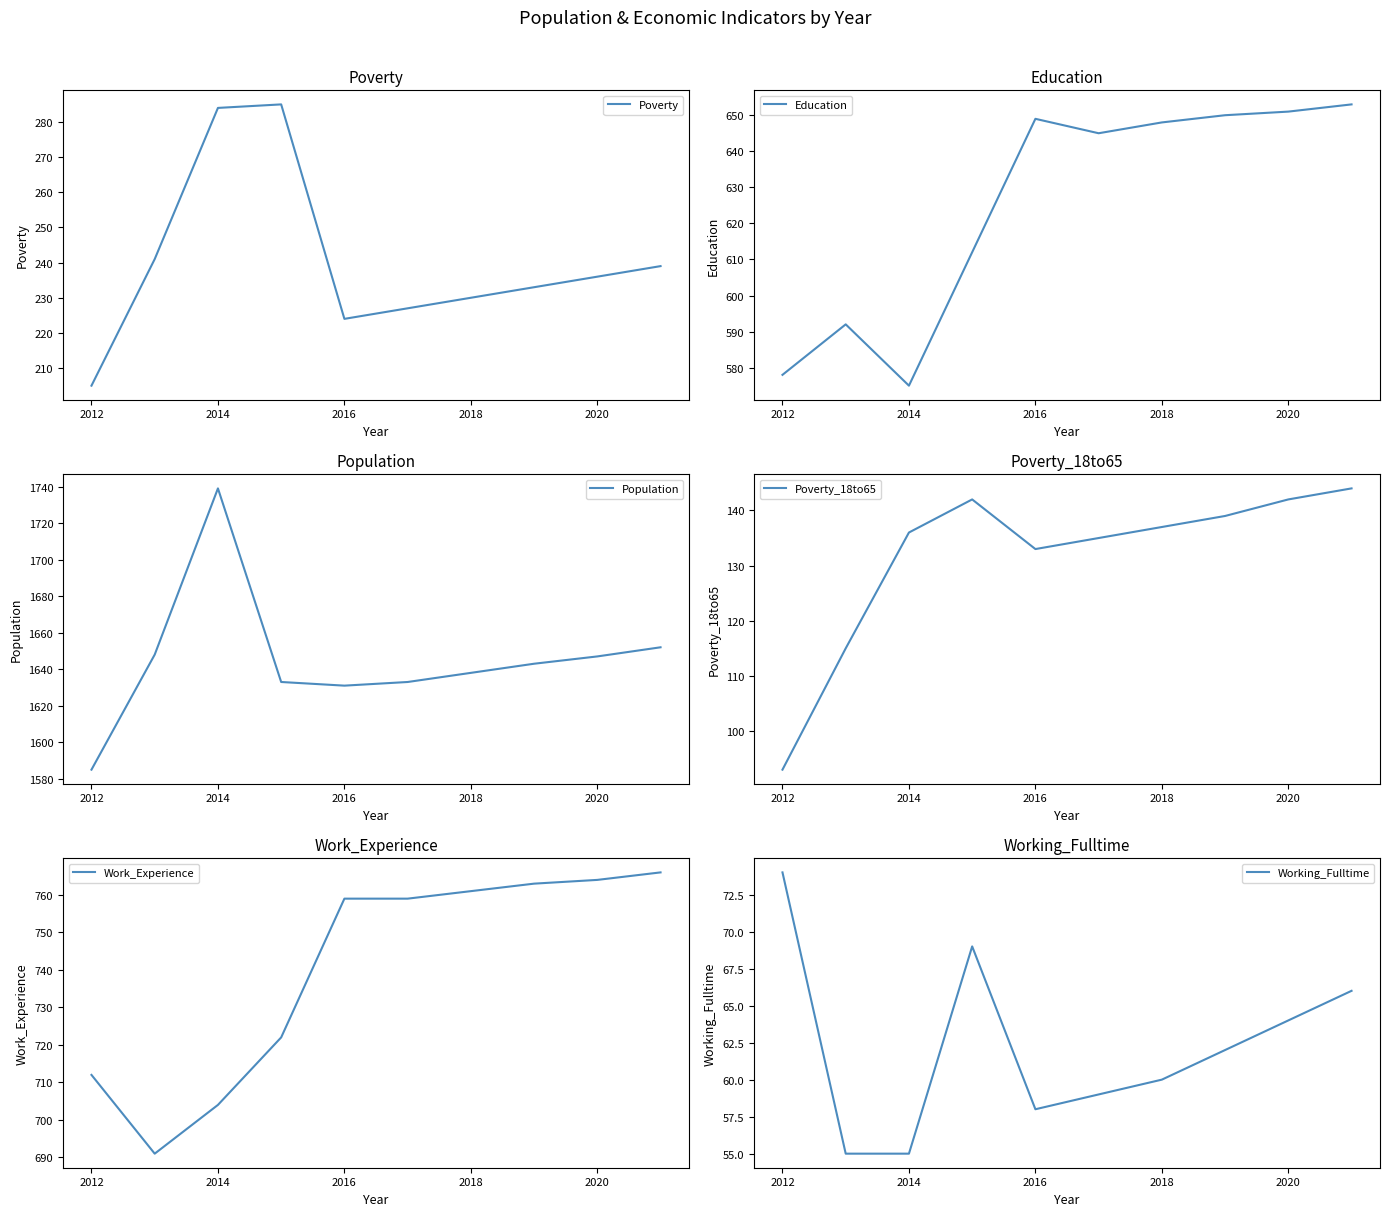

The Poverty_18to65 series shows 93 at 2014. True or false?

False